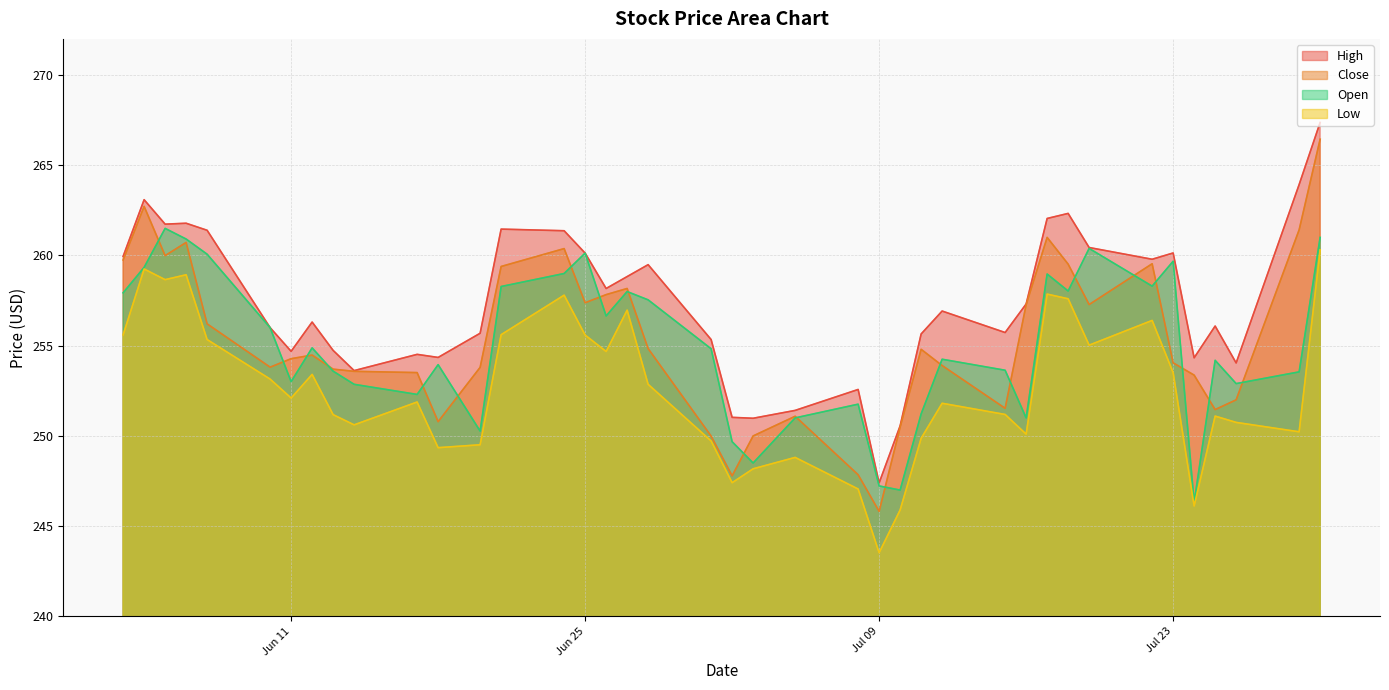

What is the maximum value shown in the chart?

267.4